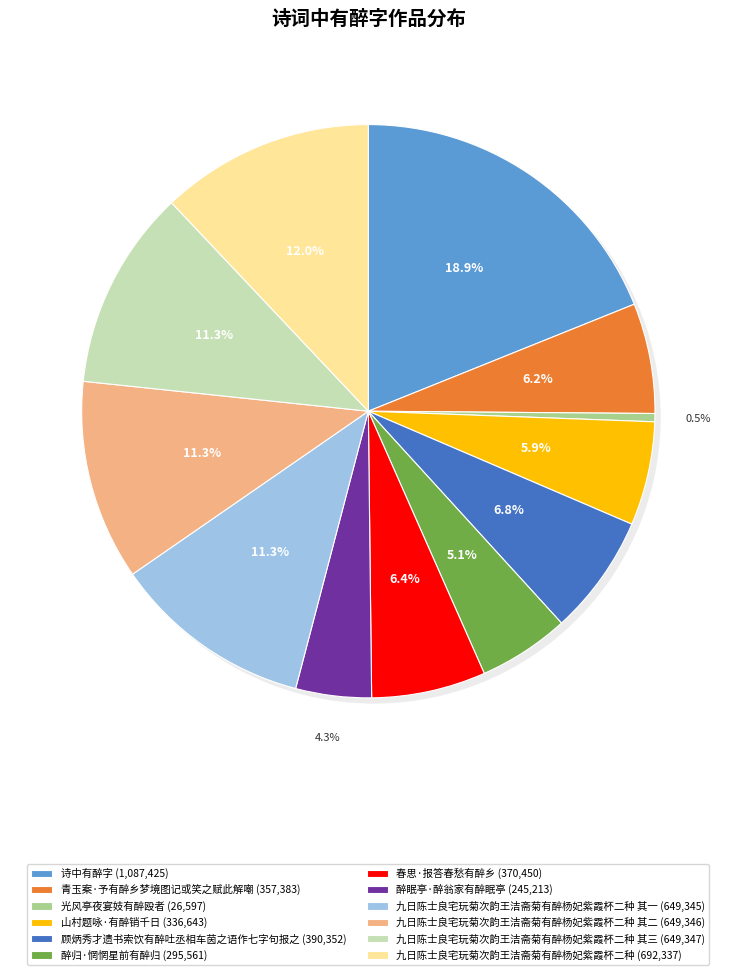

The 春思·报答春愁有醉乡 slice represents 6% of the pie. True or false?

True